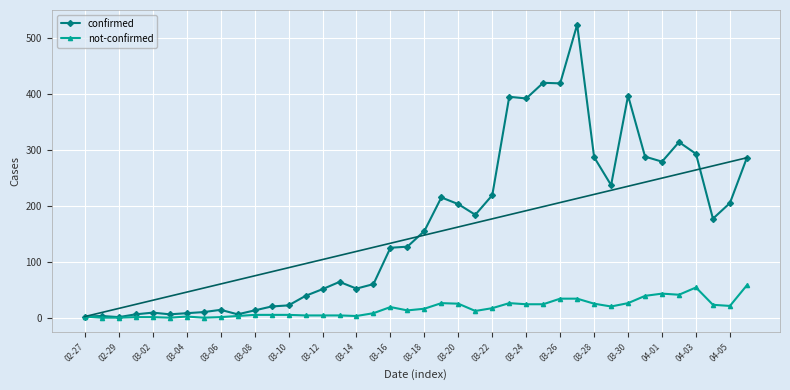

What is the value of the not-confirmed point at the 30th from the left?

34